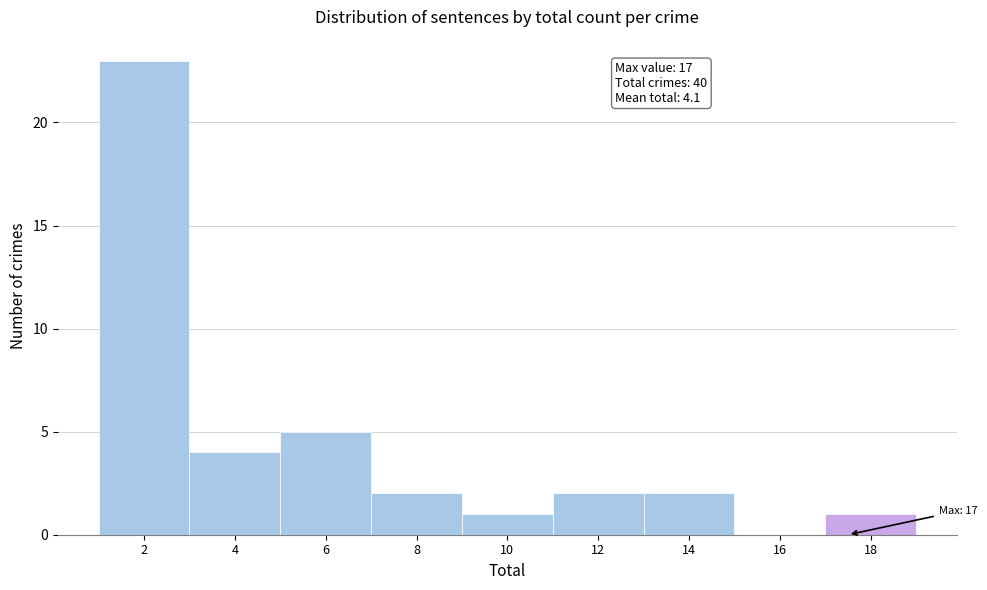

Reading left to right, extract all data points from this chart.

2=23	4=4	6=5	8=2	10=1	12=2	14=2	16=0	18=1